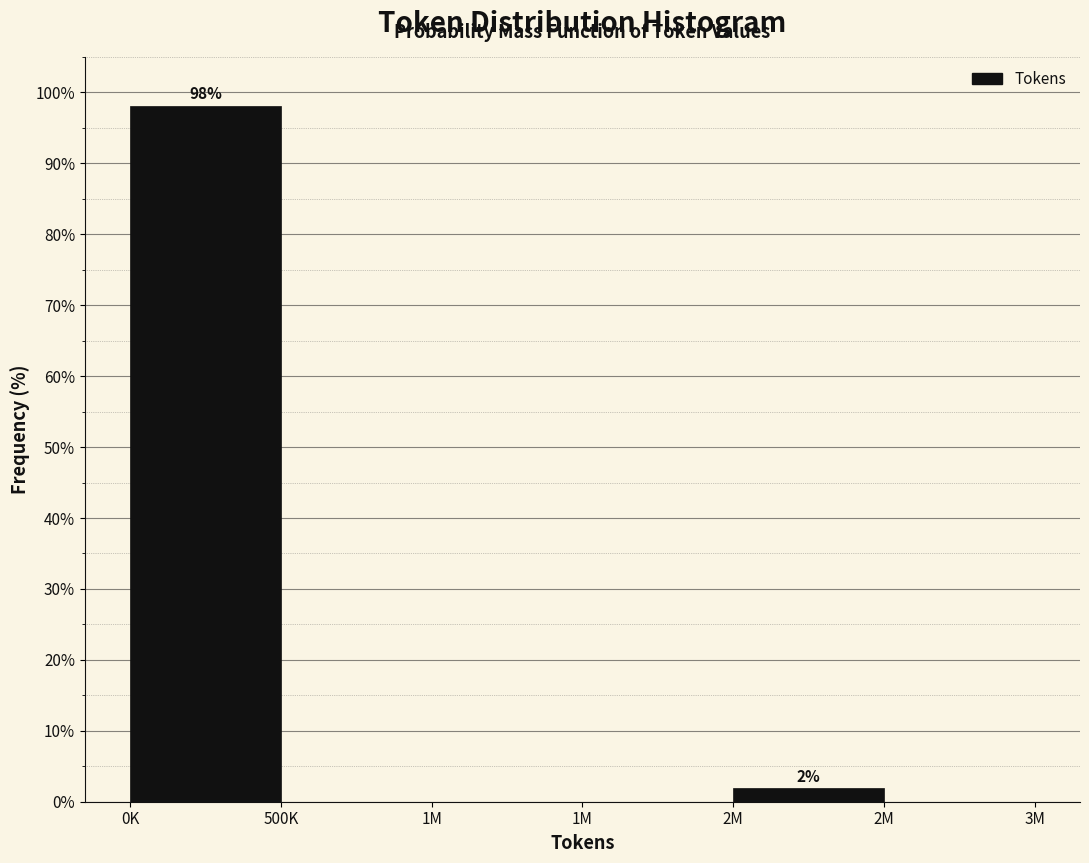

How many distinct data groups are displayed?

1